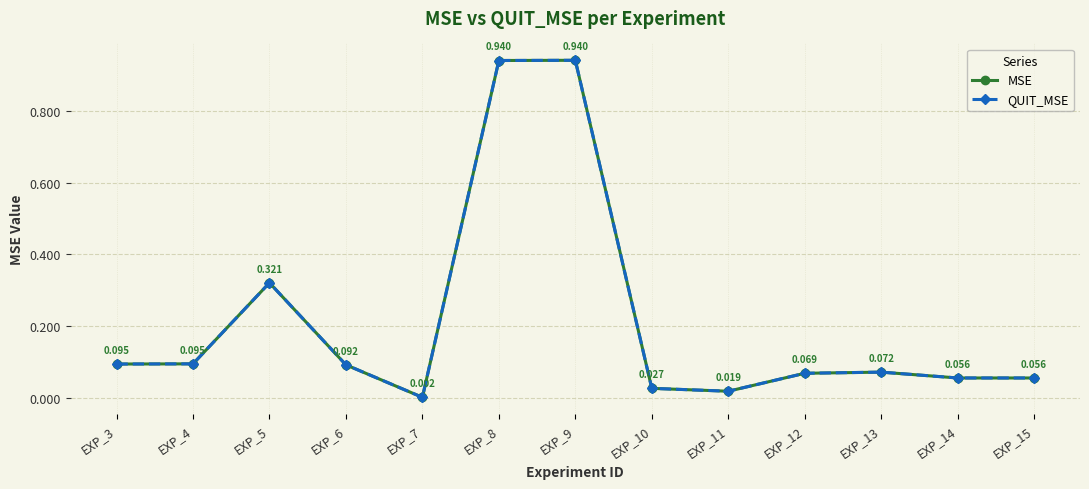

Which series has the largest range (max minus min)?

MSE